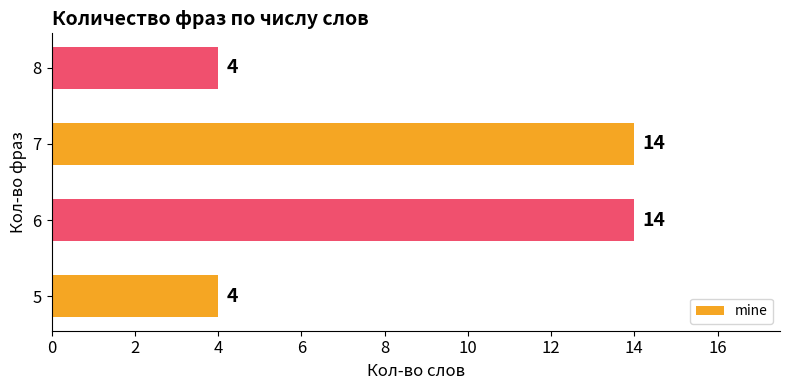

What is the difference between the maximum and minimum values?

10